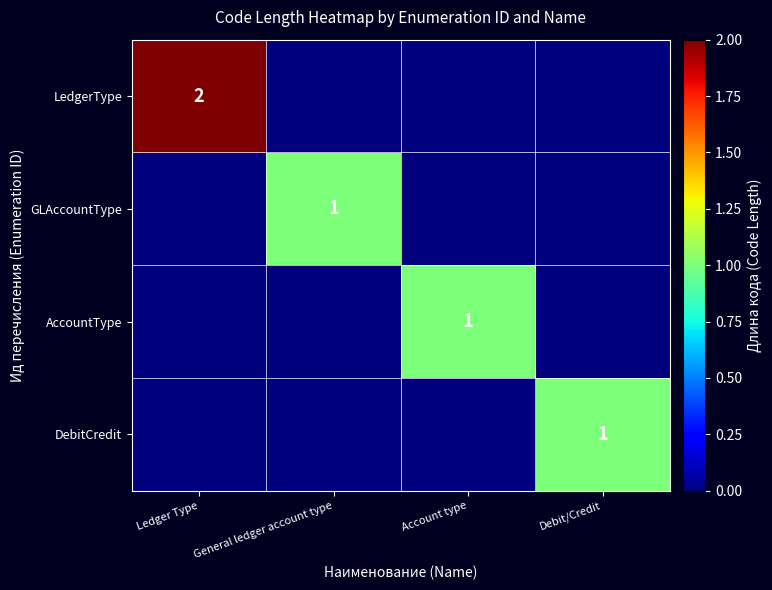

Which series has the largest range (max minus min)?

LedgerType